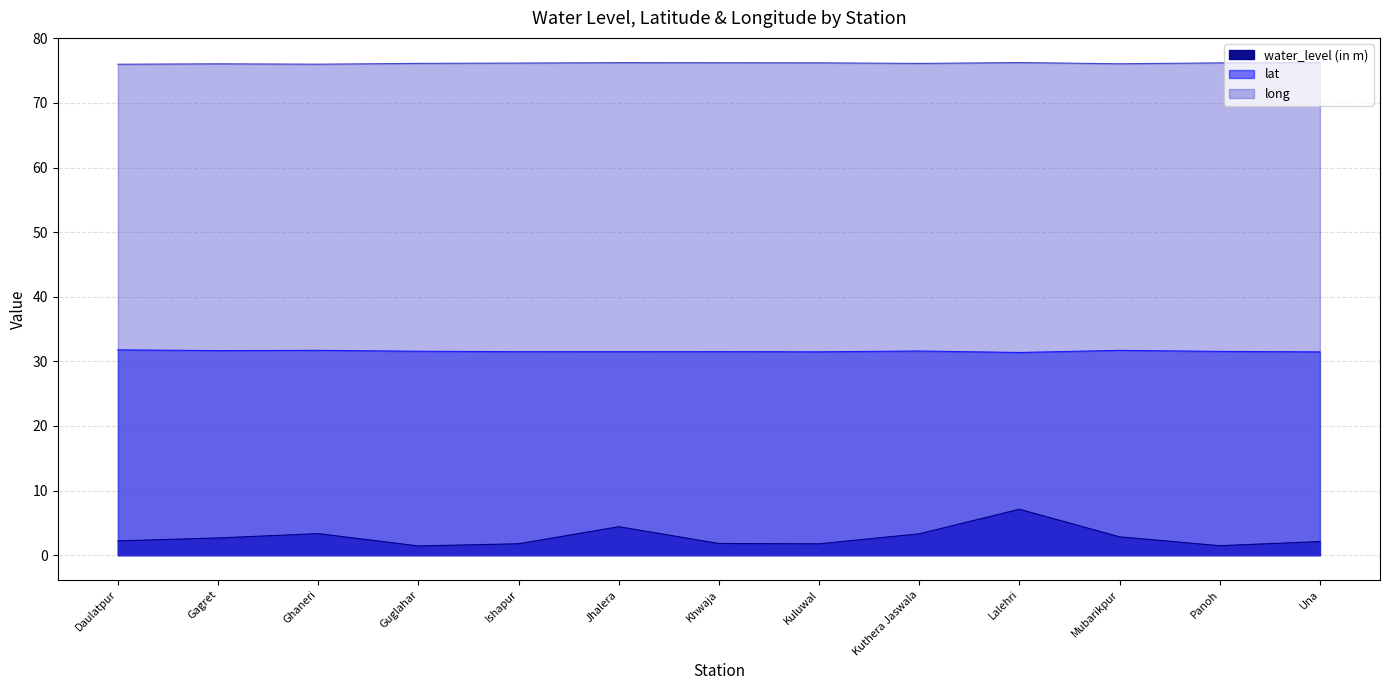

What is the sum of all water_level (in m) values?

36.1